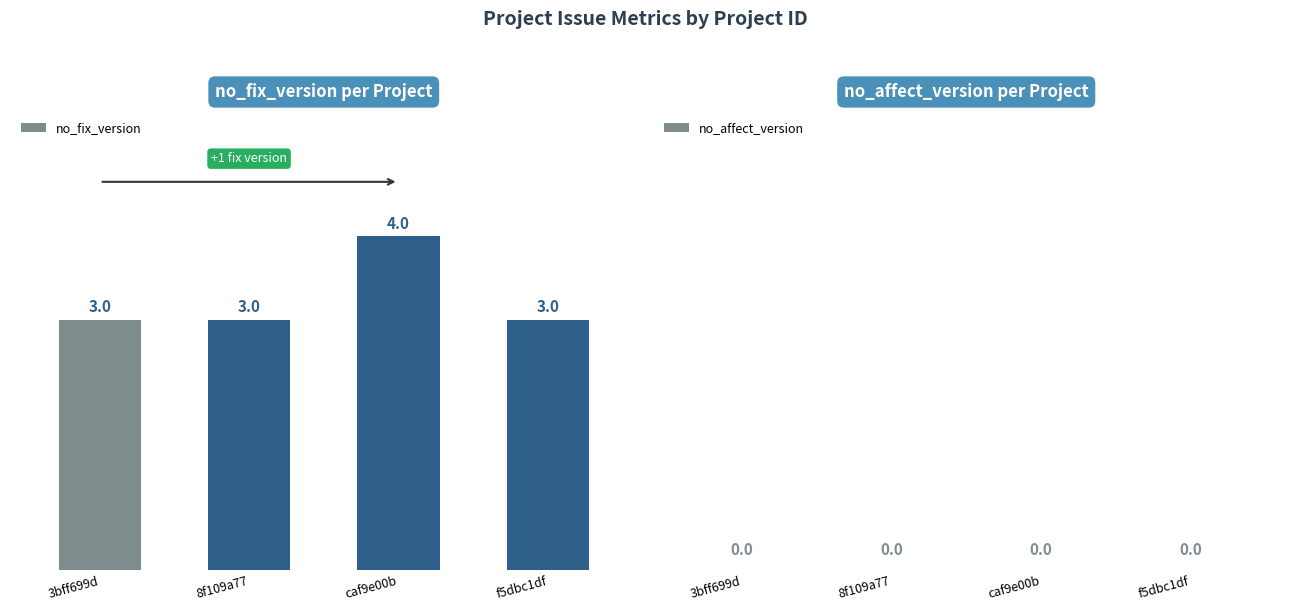

Count the number of data series in this chart.

1